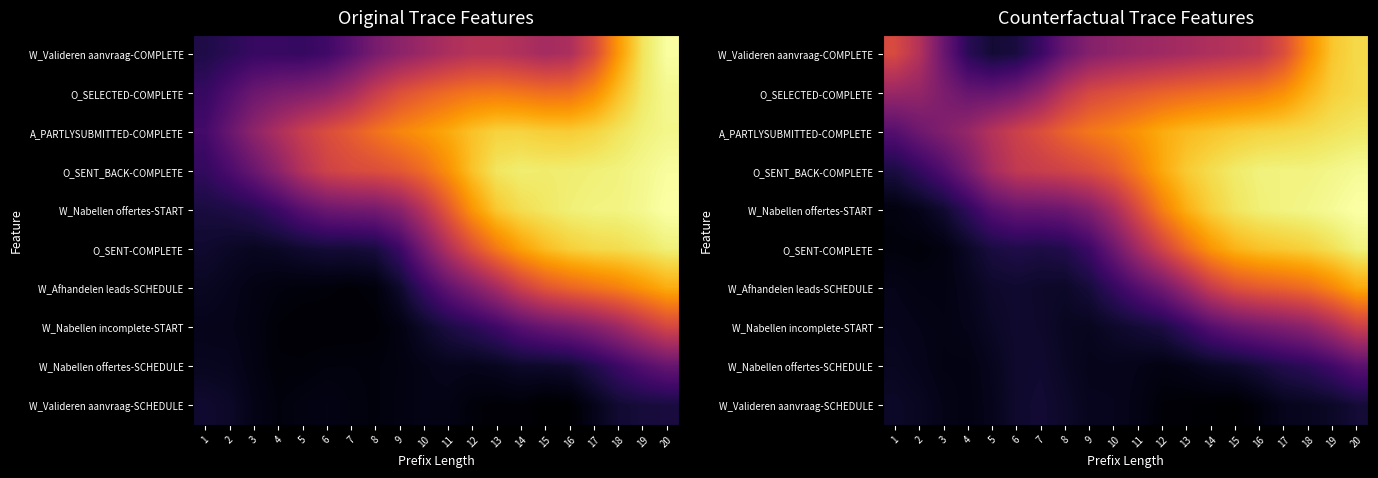

Read the W_Afhandelen leads-SCHEDULE value at 17.

0.6